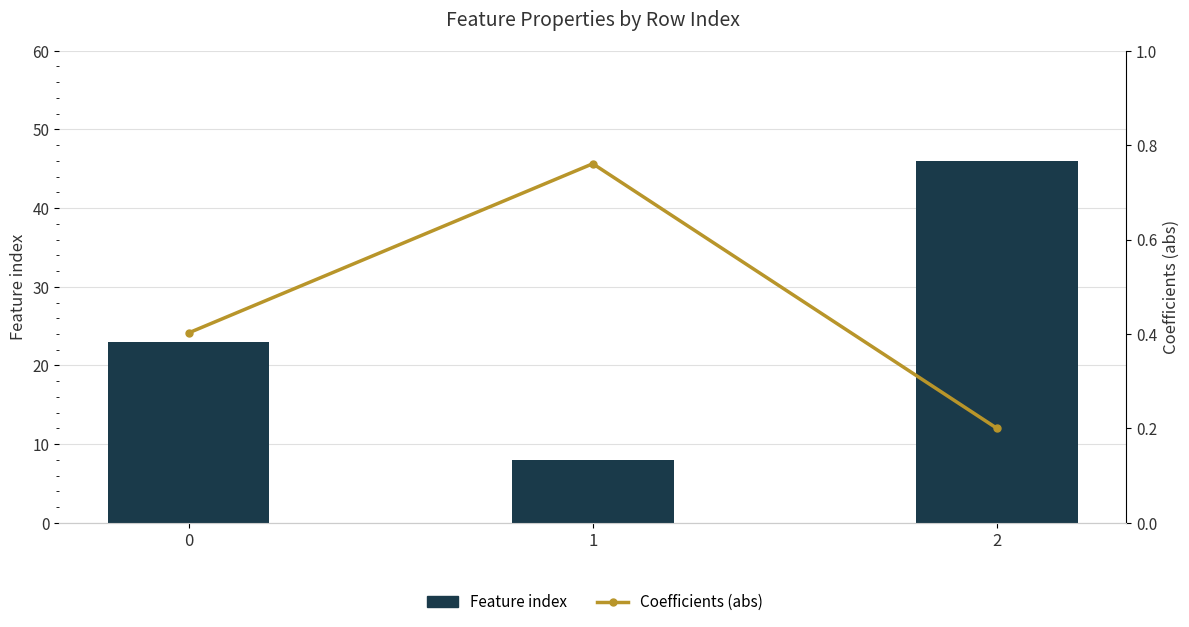

Which category has the highest value across all series?

2